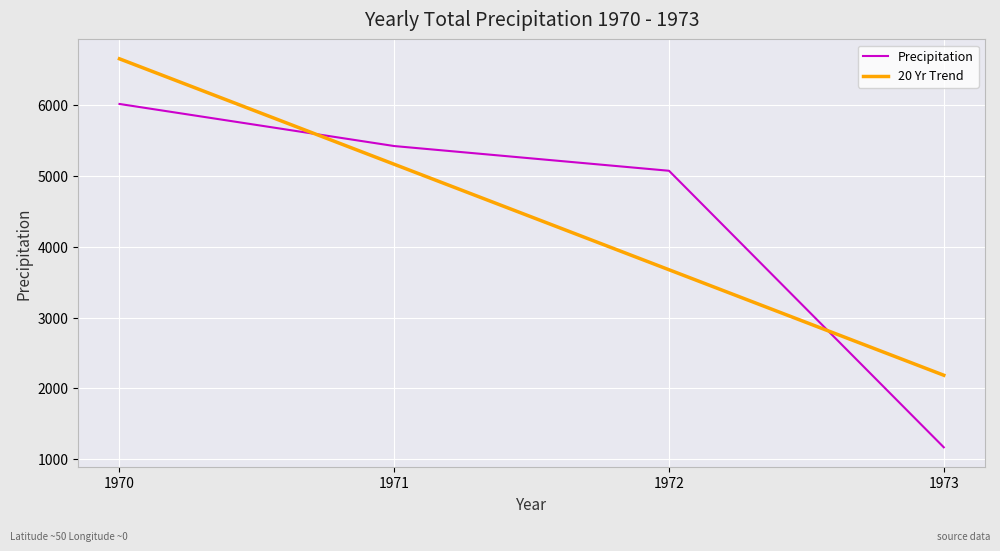

At which label is 20 Yr Trend closest to 4418?

1972